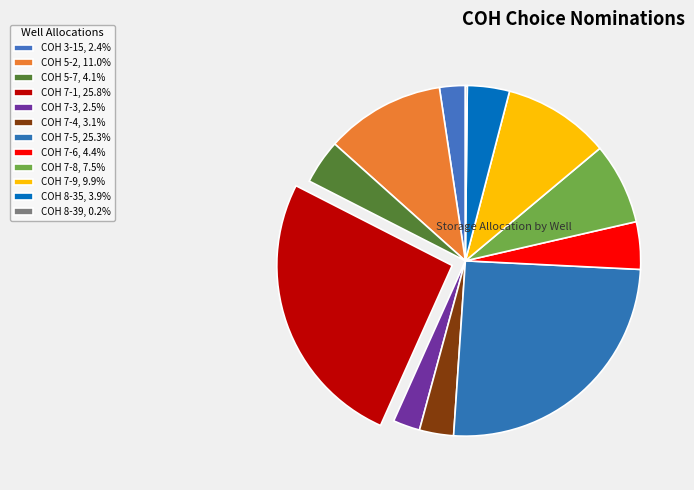

Rank the categories by value from lowest to highest.

COH 8-39, COH 3-15, COH 7-3, COH 7-4, COH 8-35, COH 5-7, COH 7-6, COH 7-8, COH 7-9, COH 5-2, COH 7-5, COH 7-1